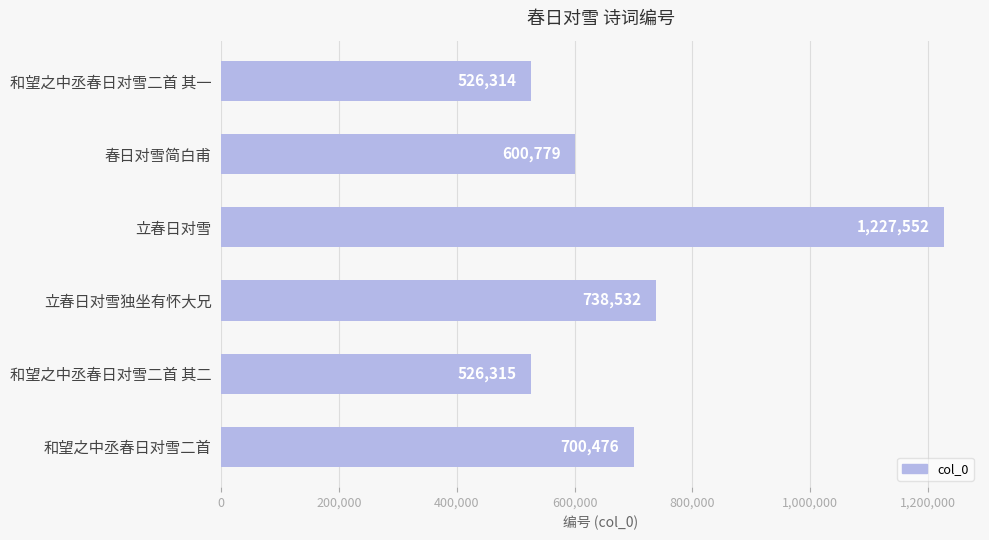

Are the bars grouped side by side (vs. stacked)?

No